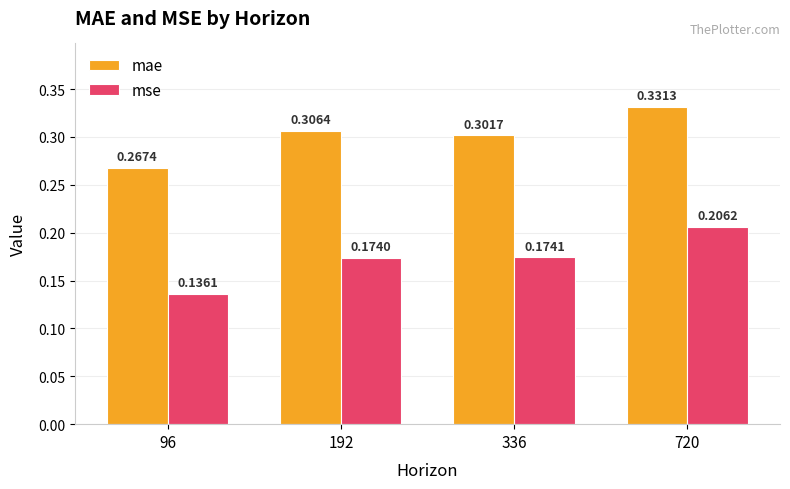

What is the sum of all mse values?

0.7